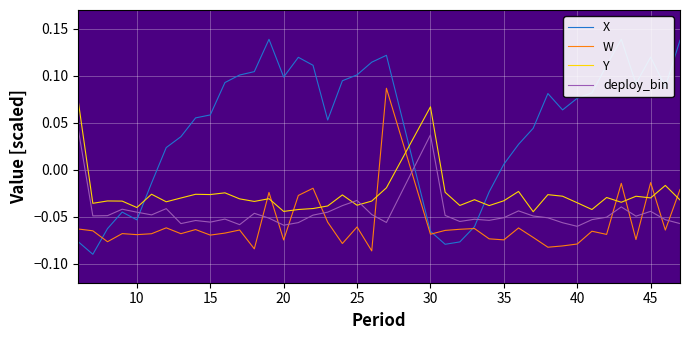

Which series ends up on top after the final intersection of W and X?

X